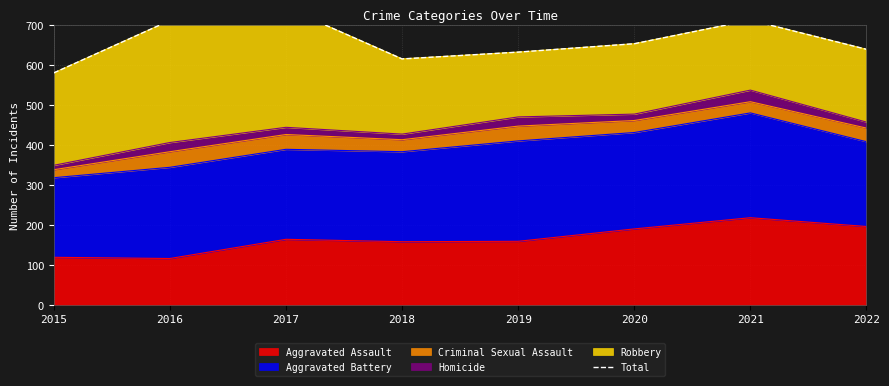

What is the sum of all values?

5285